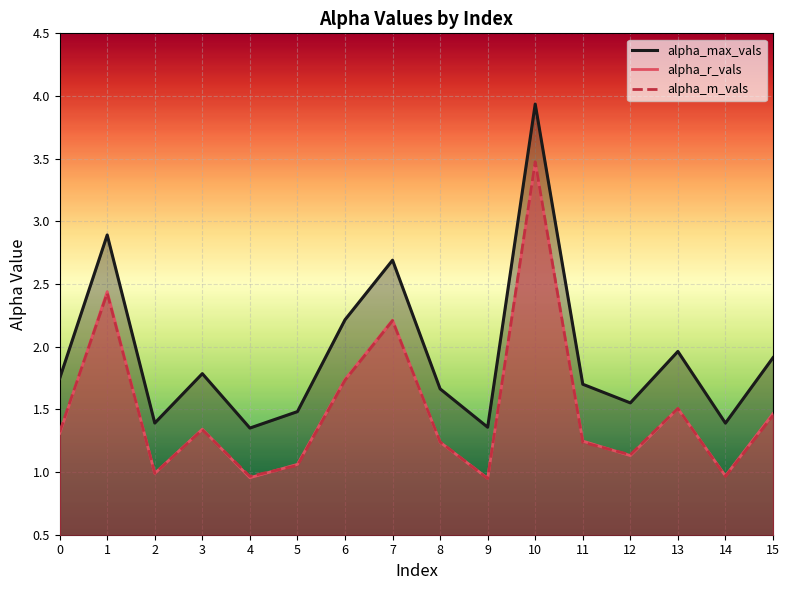

Which series has the largest range (max minus min)?

alpha_max_vals